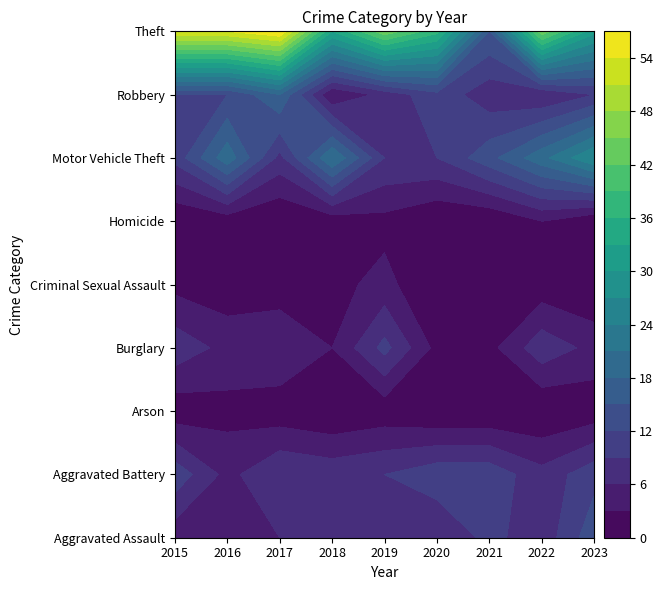

Is it true that Arson equals 0 at 2018?

True